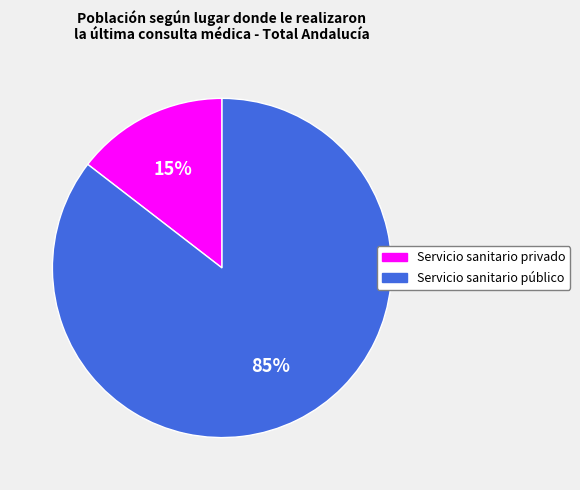

To the nearest percent, what is the combined percentage of Servicio sanitario público and Servicio sanitario privado?

100%